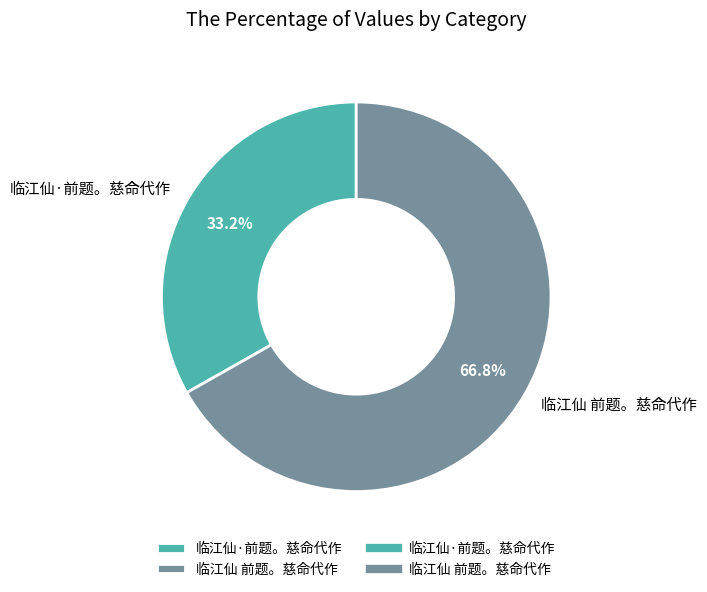

What is the ratio of the value at 临江仙·前题。慈命代作 to the value at 临江仙 前题。慈命代作?

0.5